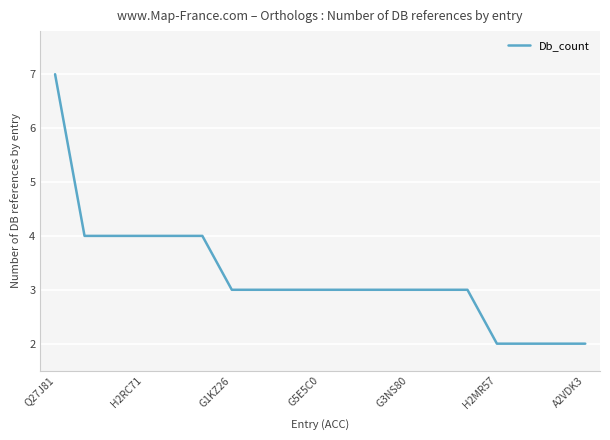

What is the greatest value displayed?

7